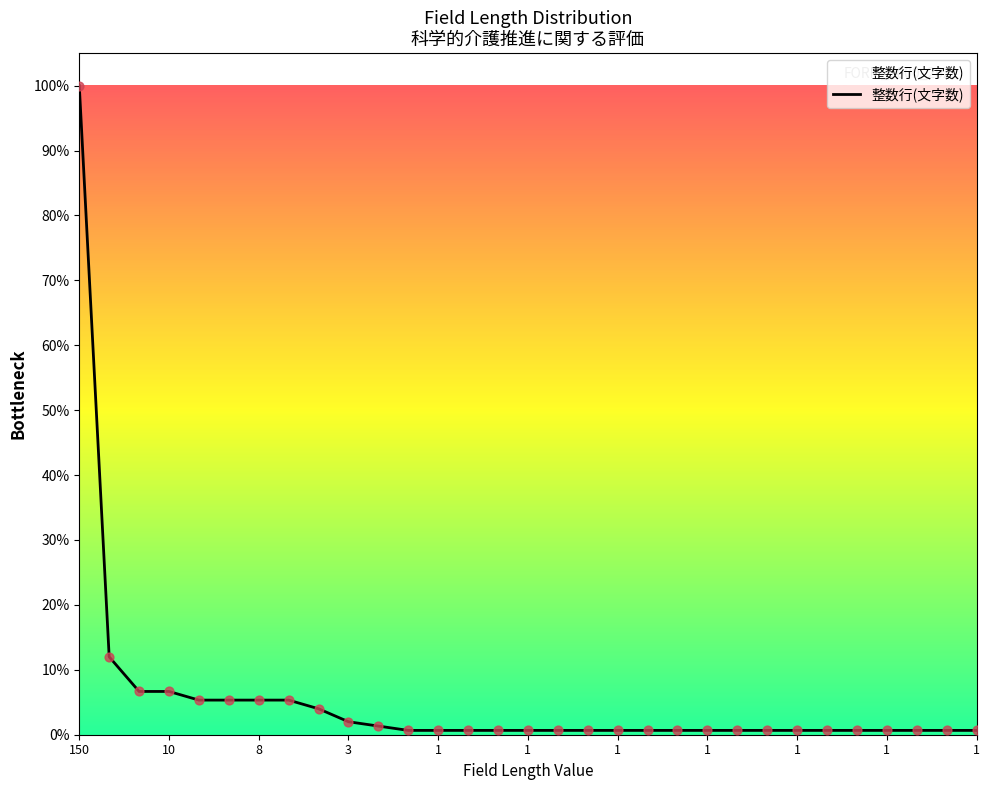

What is the difference between the maximum and minimum values?

99.3